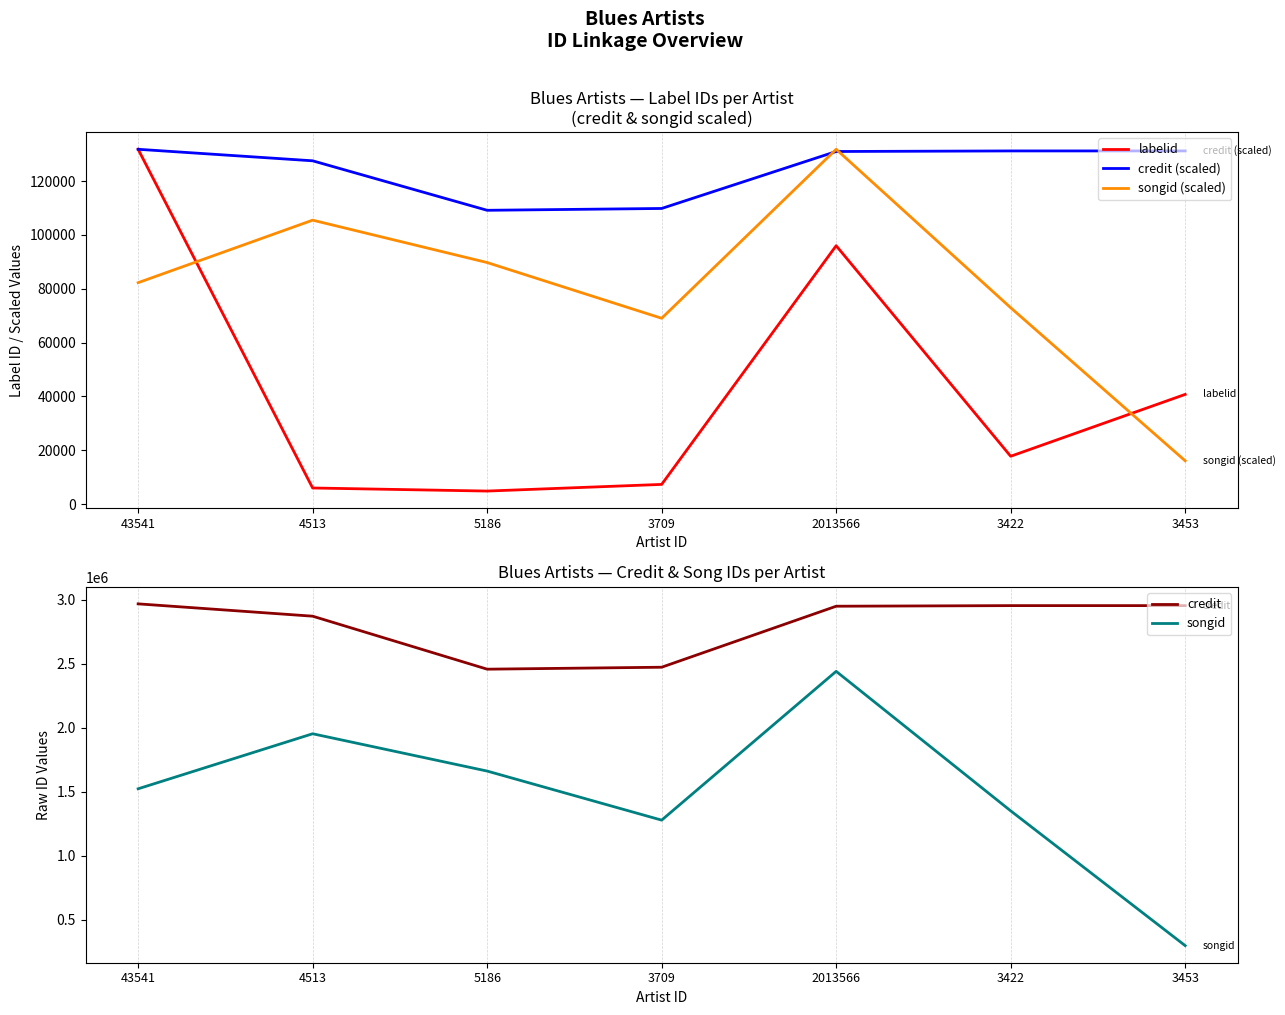

True or false: songid (scaled) has a value of 27708.9 at 3422.

False